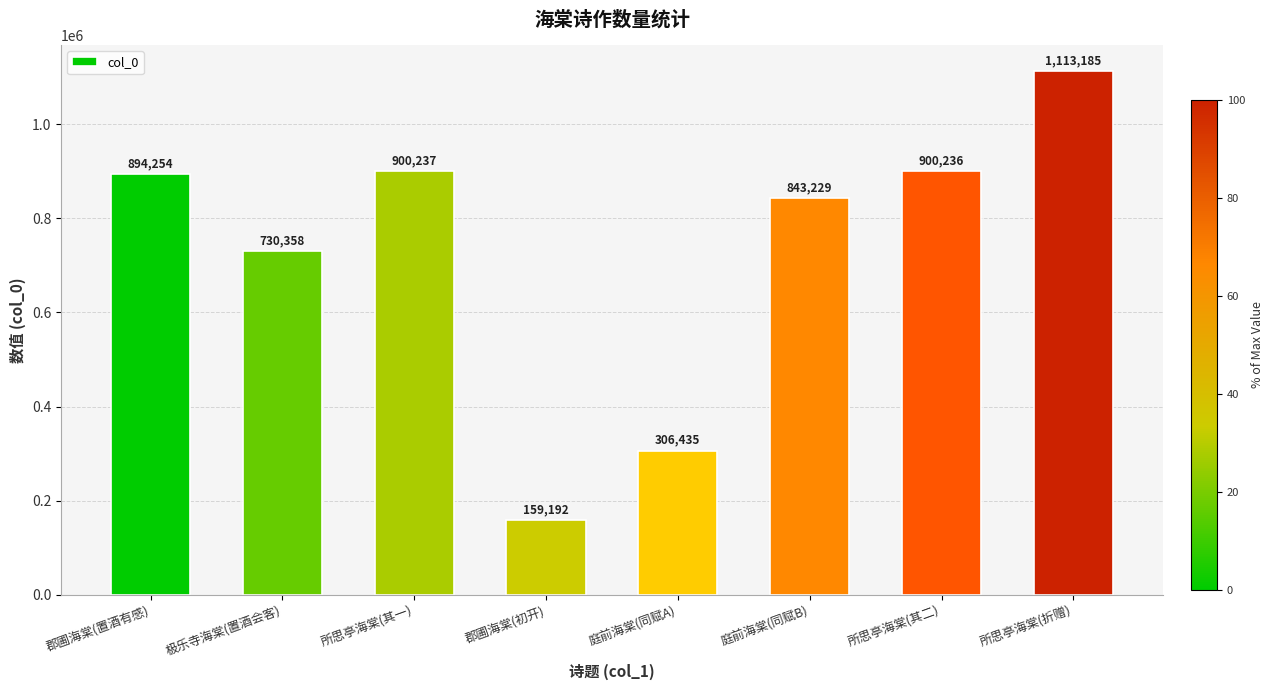

Rank the categories by value from highest to lowest.

所思亭海棠(折赠), 所思亭海棠(其一), 所思亭海棠(其二), 郡圃海棠(置酒有感), 庭前海棠(同赋B), 极乐寺海棠(置酒会客), 庭前海棠(同赋A), 郡圃海棠(初开)